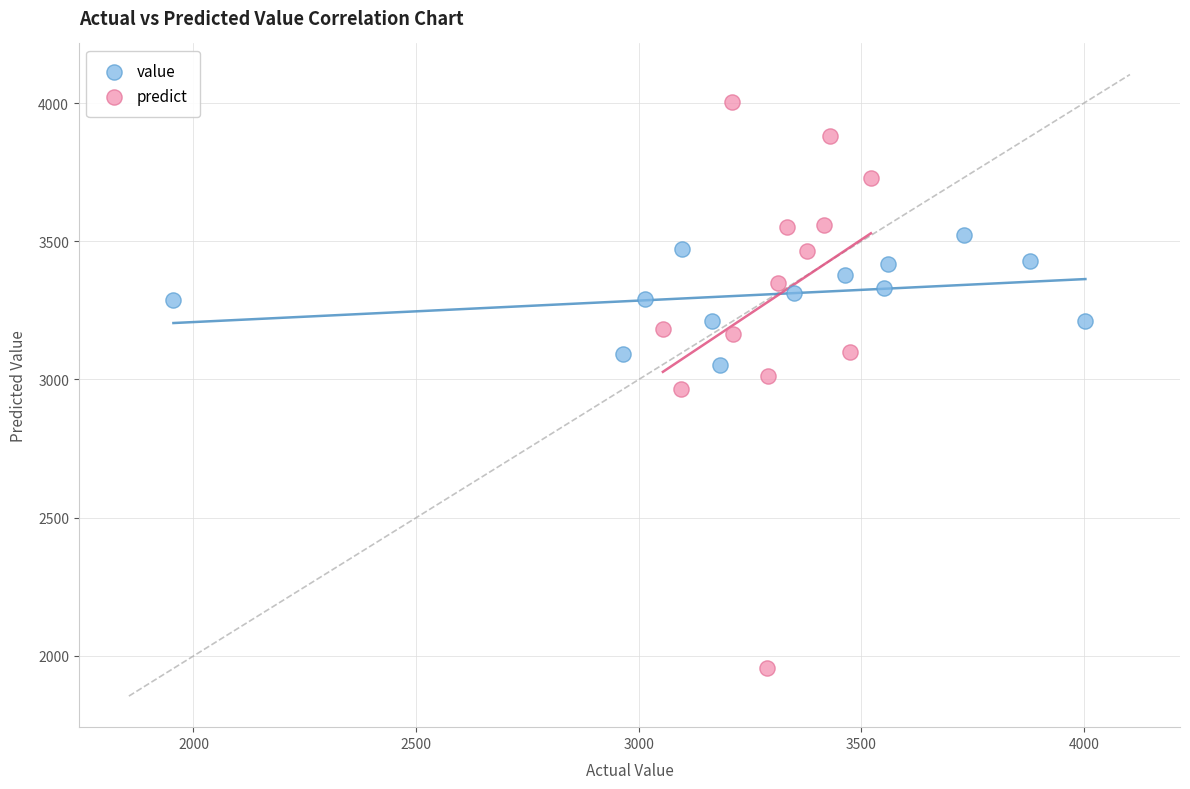

Which series has the largest Y range (max minus min)?

predict